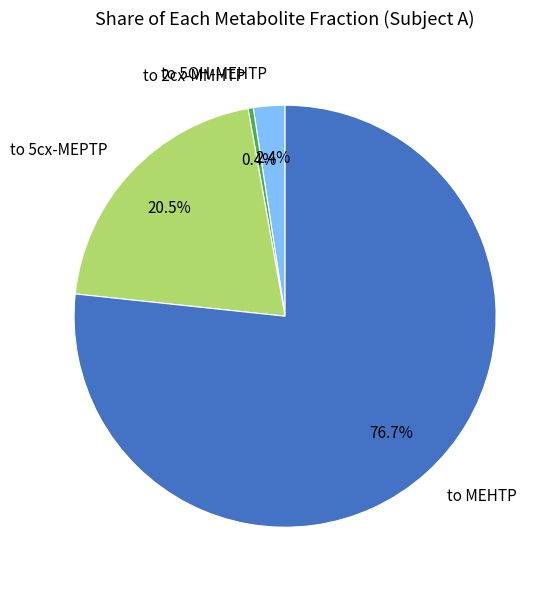

How much of the chart is everything except to 2cx-MMHTP?

99.6%